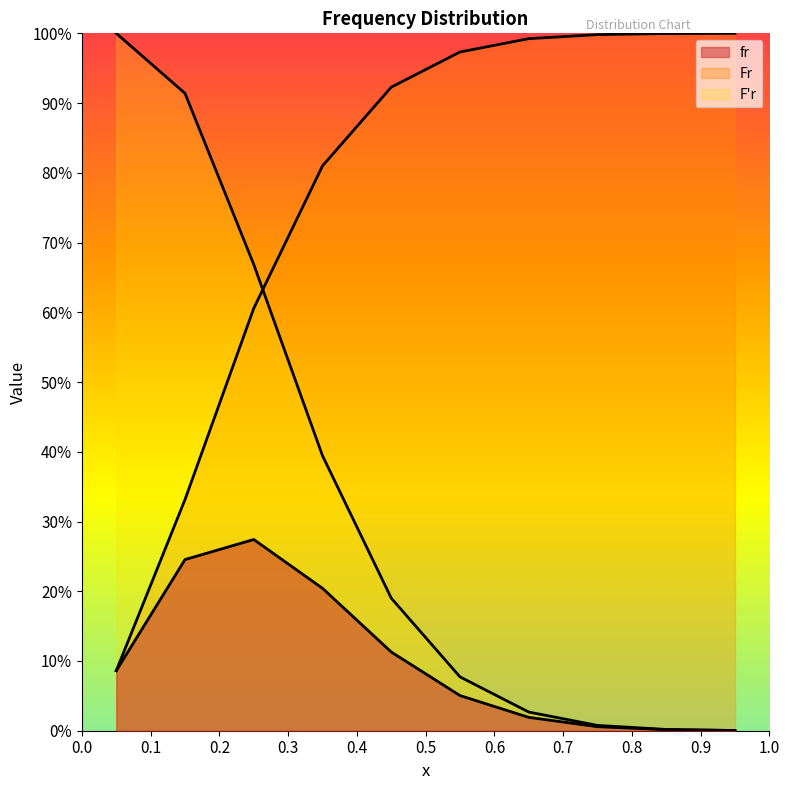

What is the highest value of the Fr series?

1.0